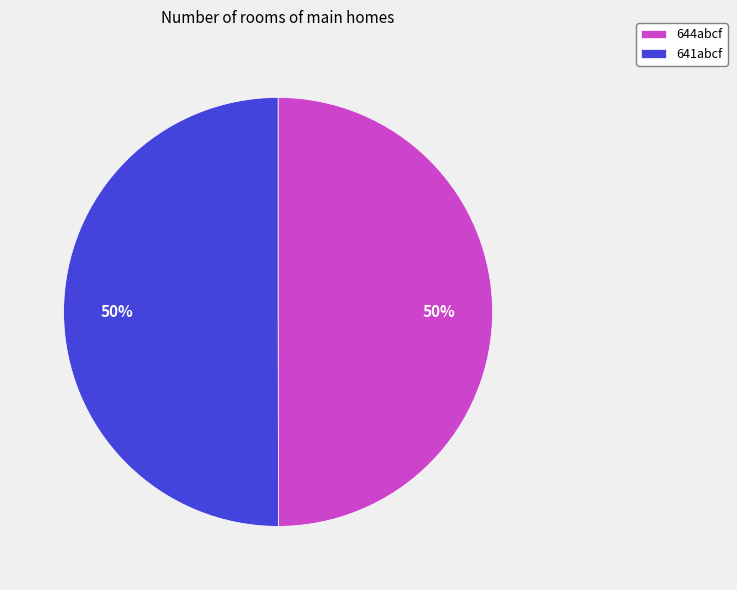

What percentage is the 644abcf slice, to the nearest percent?

50%